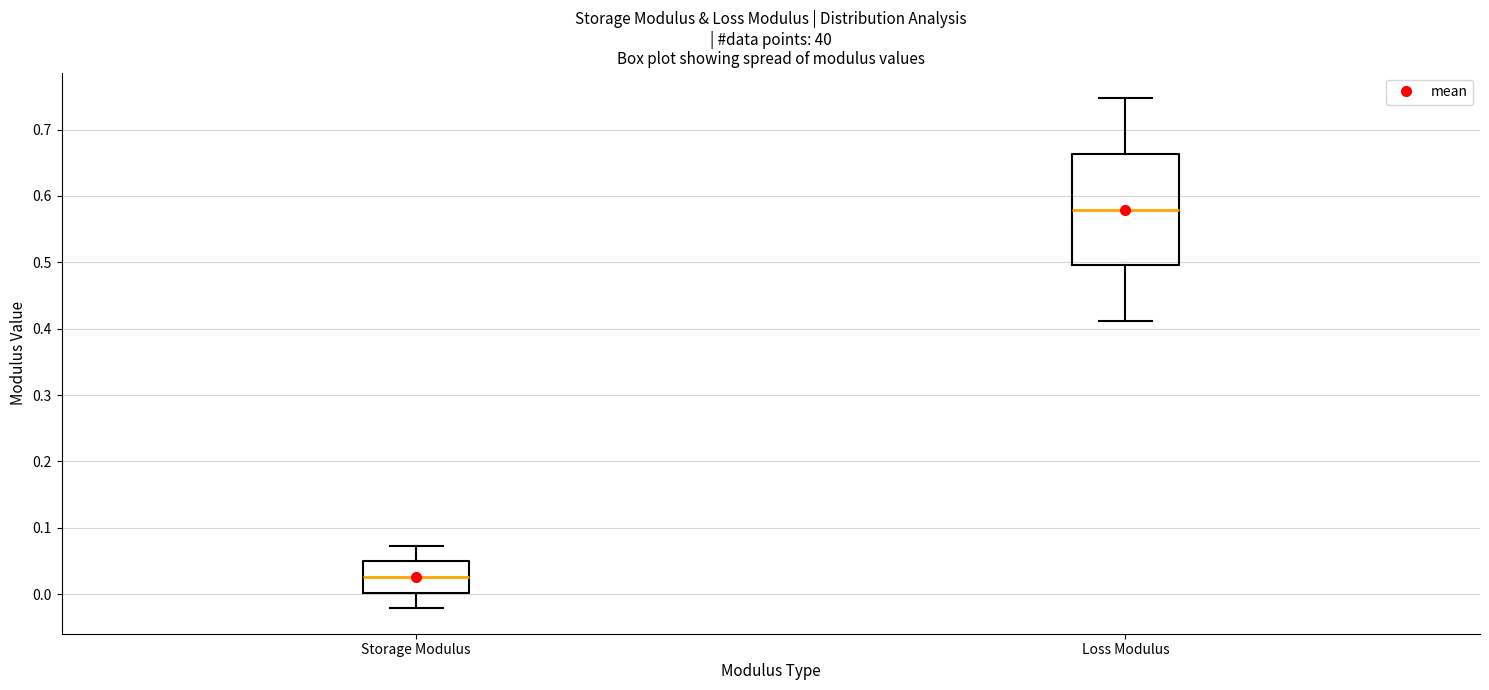

Comparing the boxes themselves (not the whiskers), which one is the tallest?

Loss Modulus